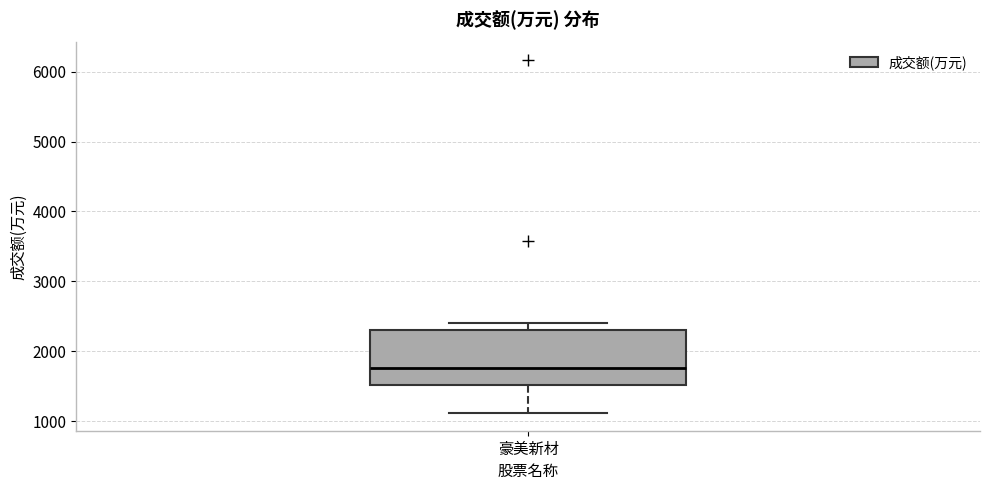

Where does the median line of the box for 豪美新材 sit on the y-axis? The values are not printed on the chart, so give them approximately, as read against the axis.

1800